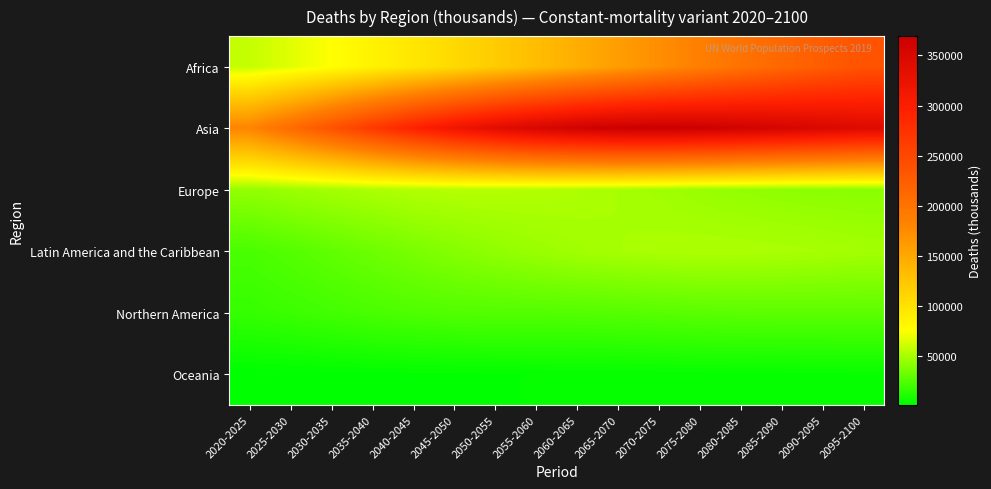

Count the number of data series in this chart.

6